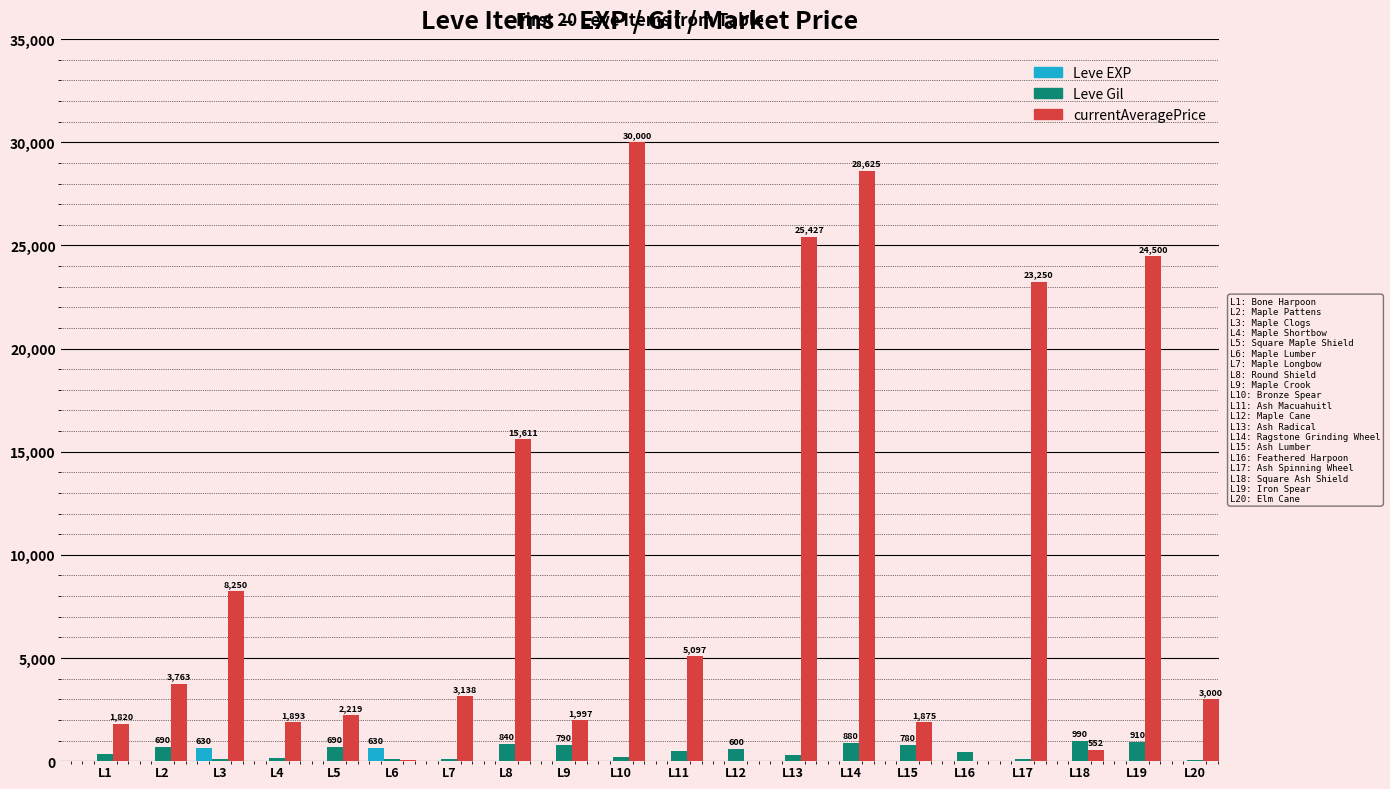

Which series changed the most between L3 and L16?

currentAveragePrice